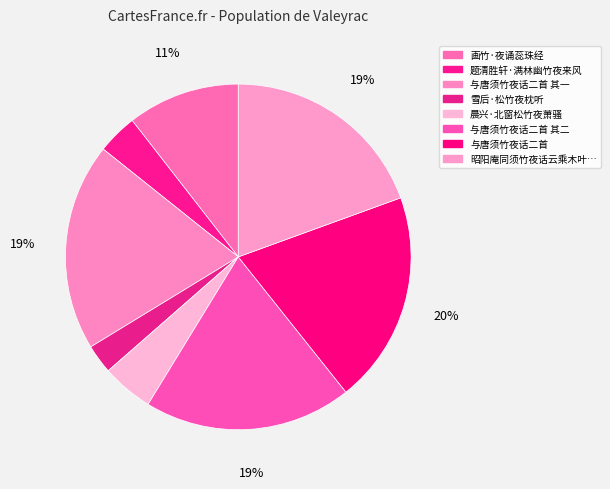

Which slice is the smallest?

雪后·松竹夜枕听